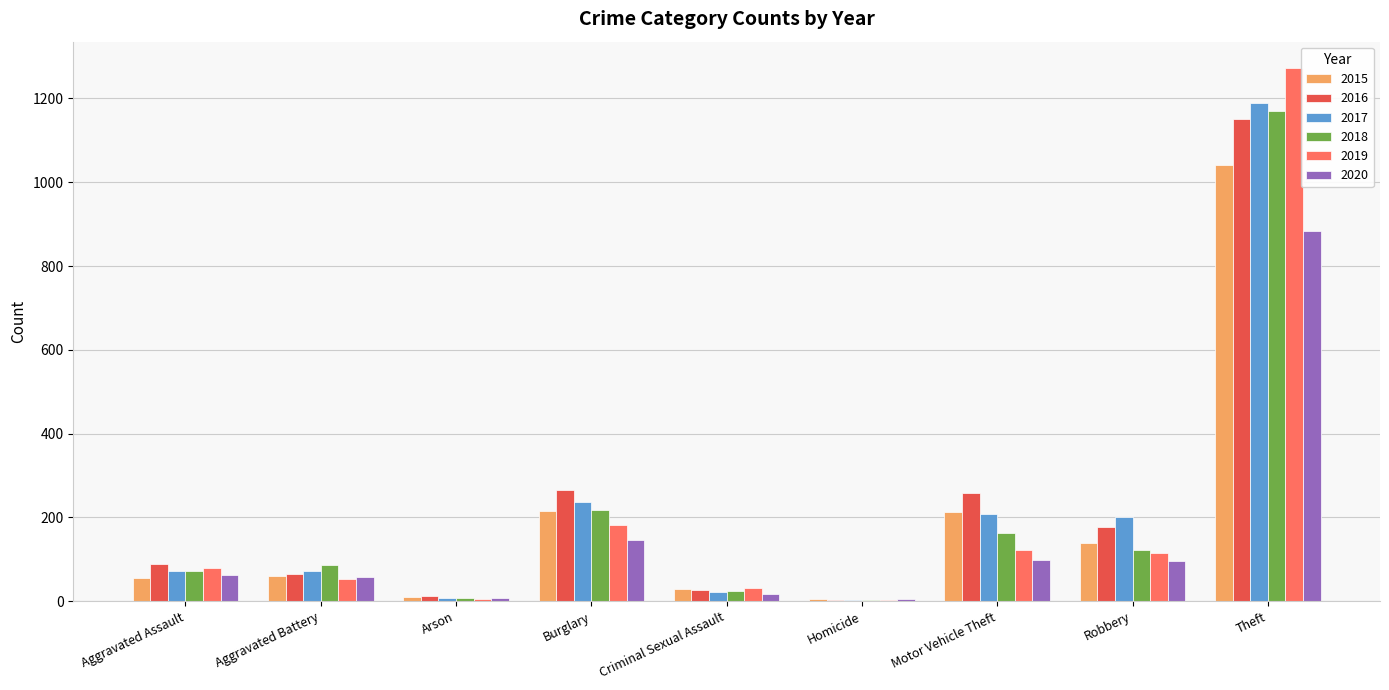

Is the value of 2015 at Theft greater than the value of 2016 at Robbery?

Yes